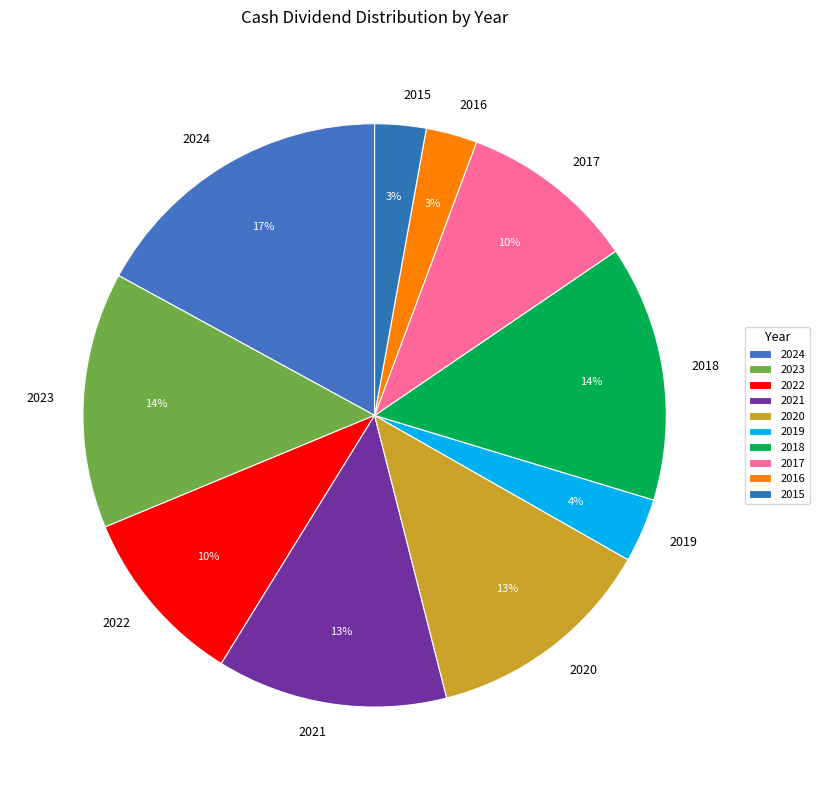

Is there any slice that represents more than half of the pie?

No